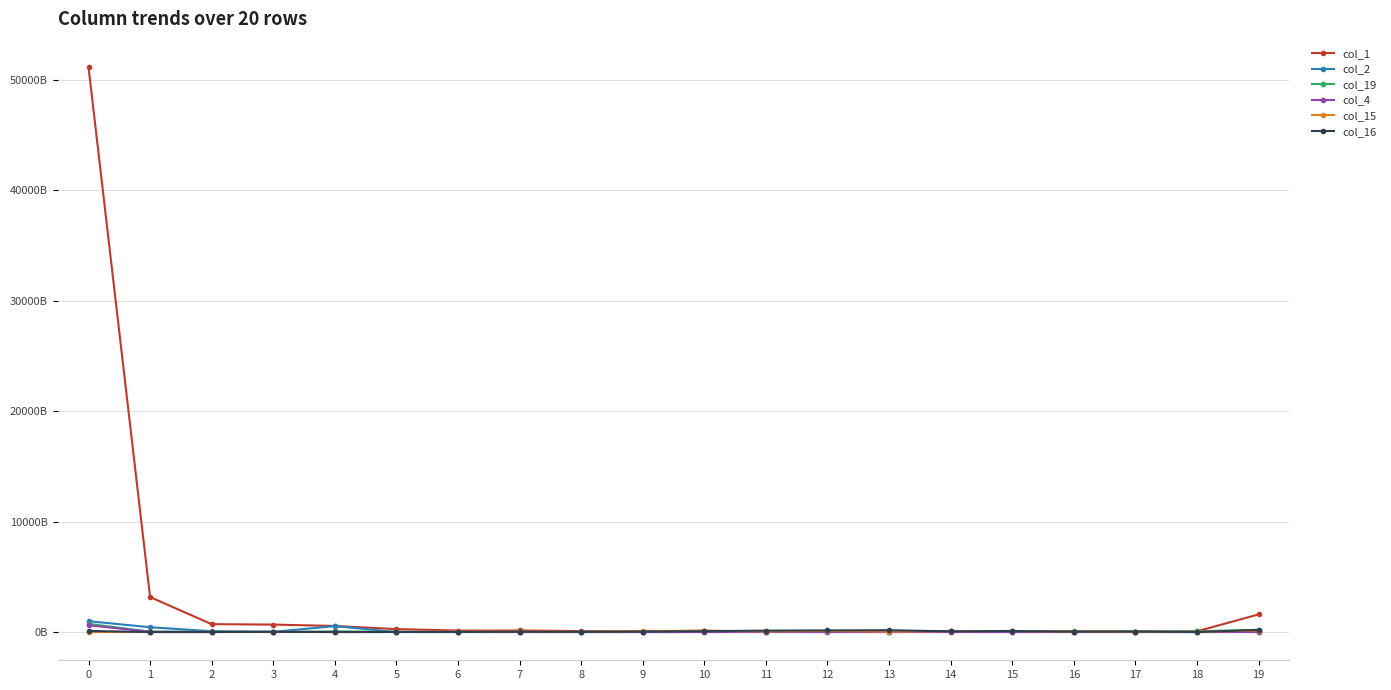

What are all the series names shown in the legend?

col_1, col_2, col_19, col_4, col_15, col_16